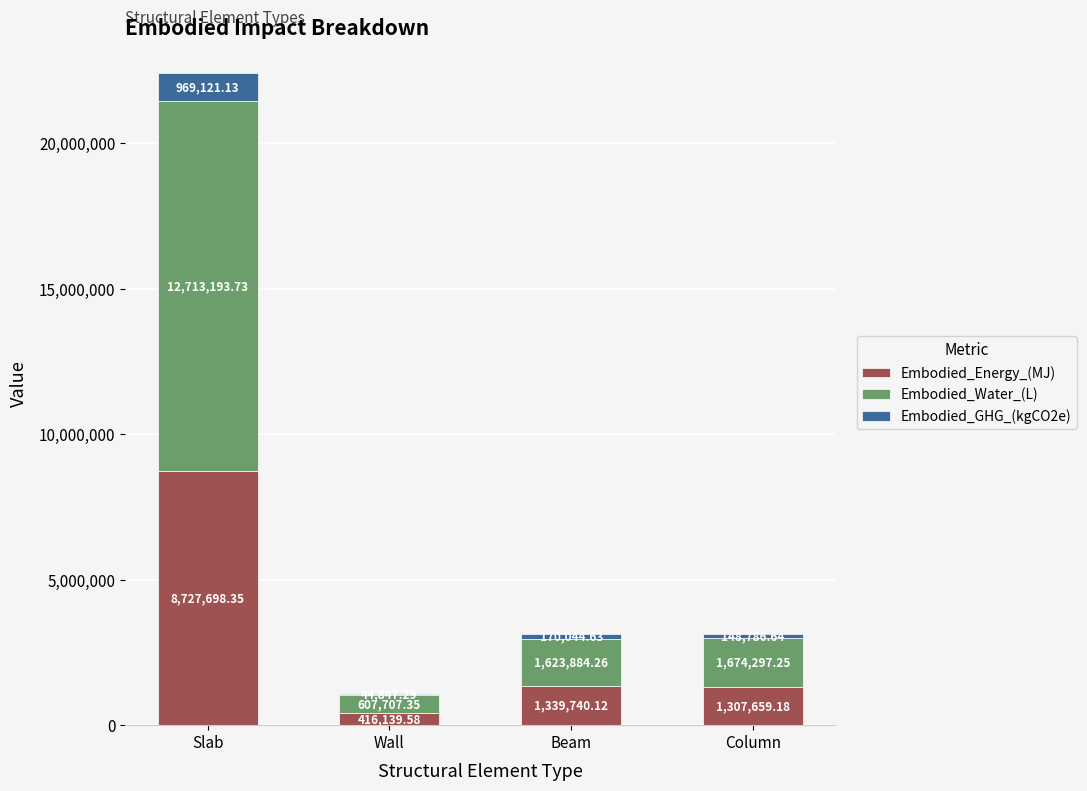

What is the highest value of the Embodied_Energy_(MJ) series?

8727698.3